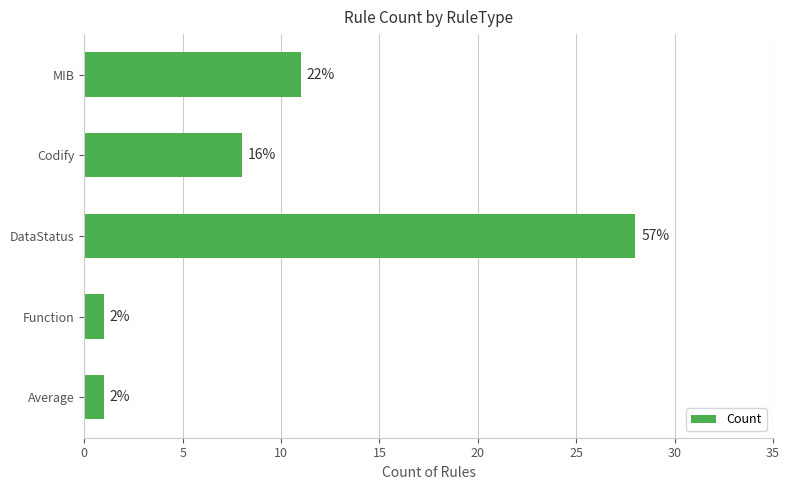

What is the average value?

10